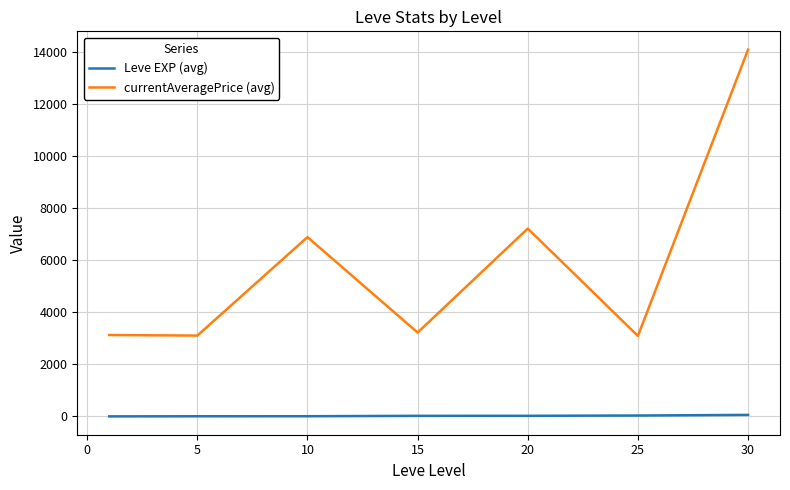

What is the maximum value for currentAveragePrice (avg)?

14105.5